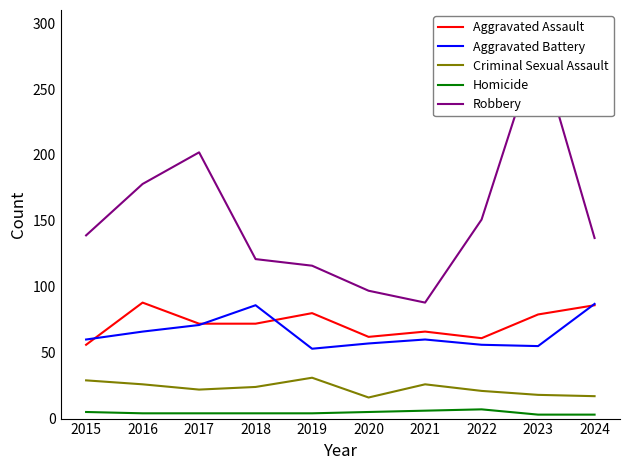

Read the Criminal Sexual Assault value at 2022, to the nearest 10.

20